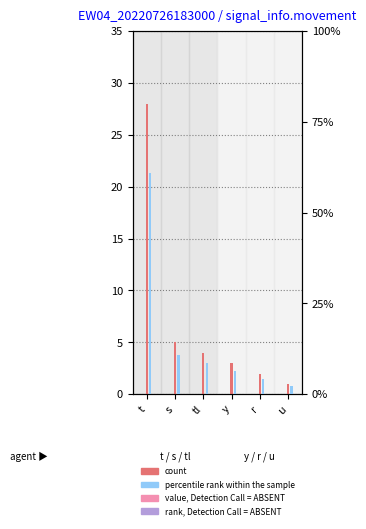

What is the label of the 5th bar from the left?

r